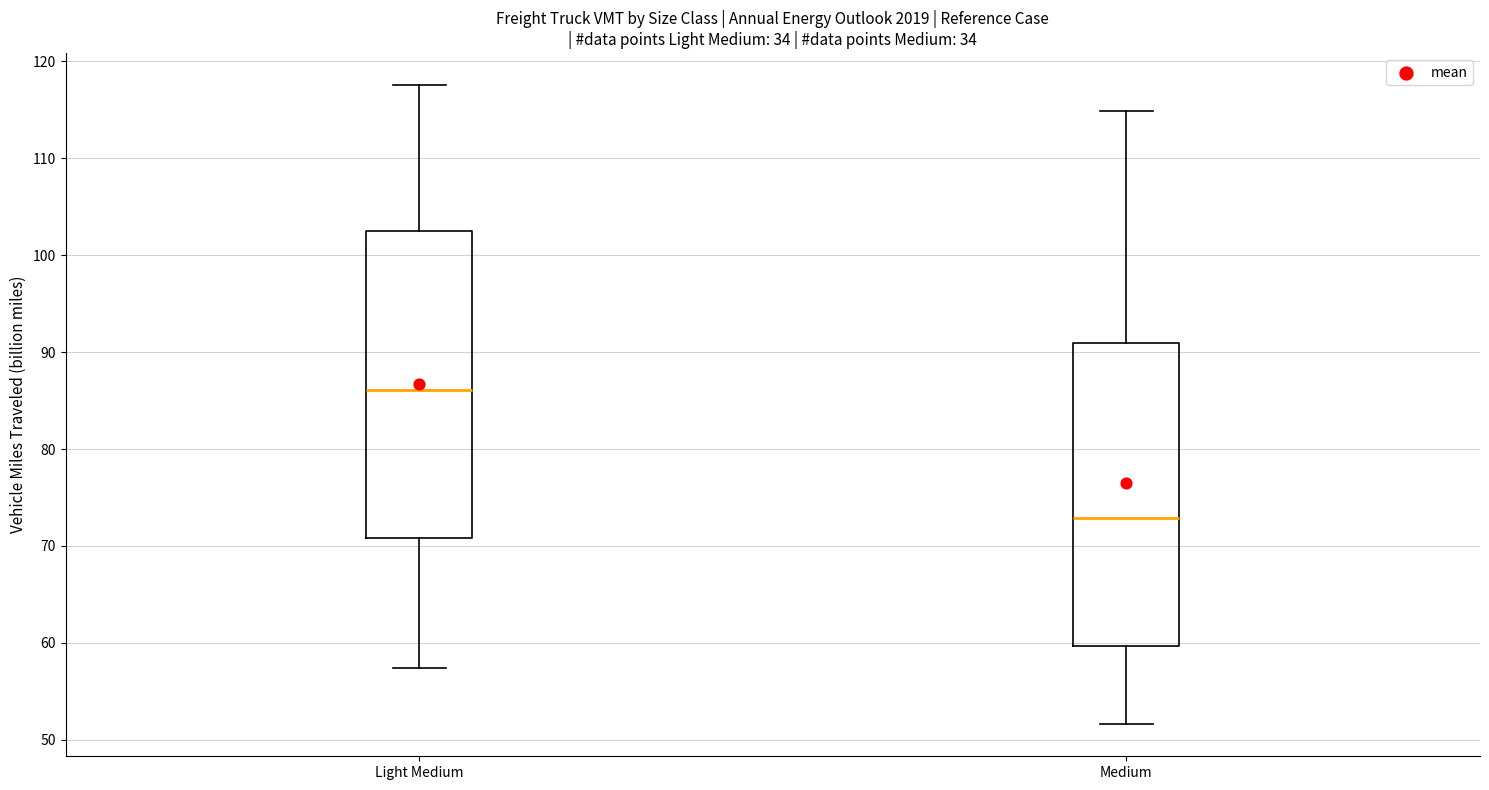

Reading left to right, read every box against the y-axis: the position of its median line, the range the box covers, and the ends of its whiskers. The values are not printed on the chart, so give them approximately, as read against the axis.

Light Medium: median 86, box 71 to 103, whiskers 57 to 118
Medium: median 73, box 60 to 91, whiskers 52 to 115